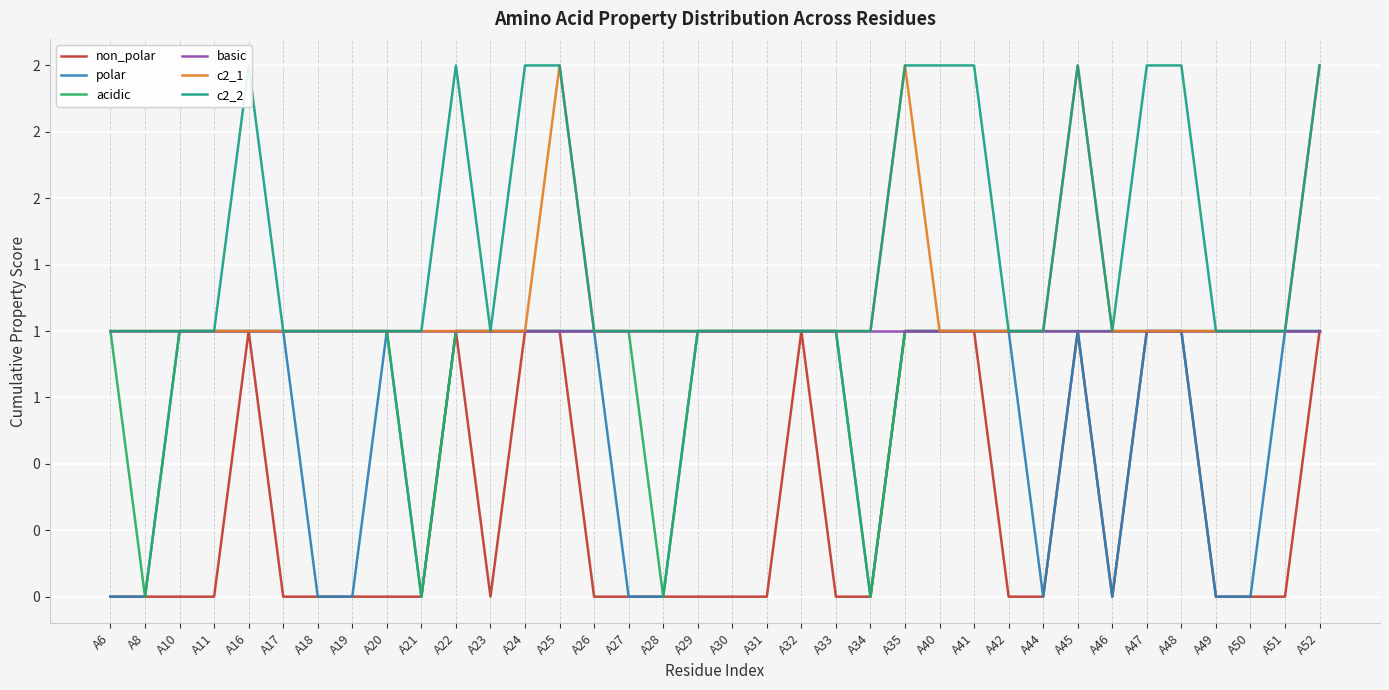

True or false: polar and basic intersect in this chart.

False